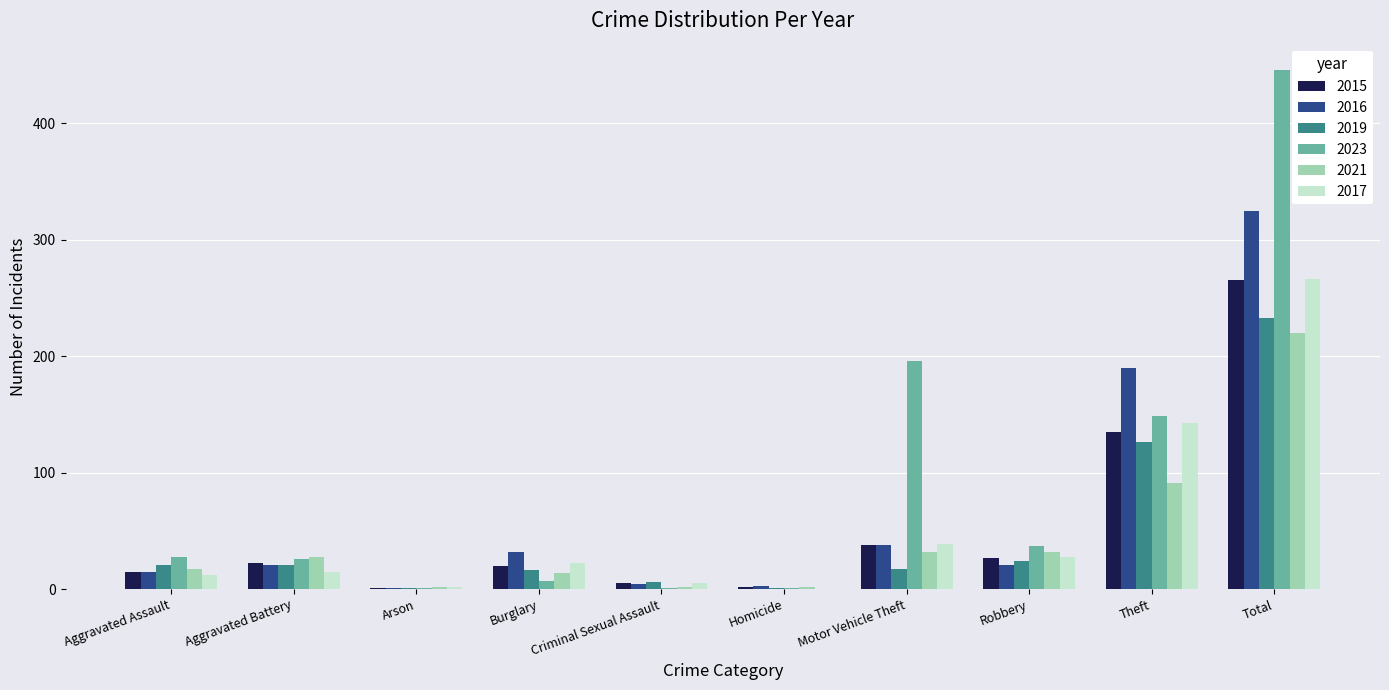

What is the total value across all series at Motor Vehicle Theft?

360